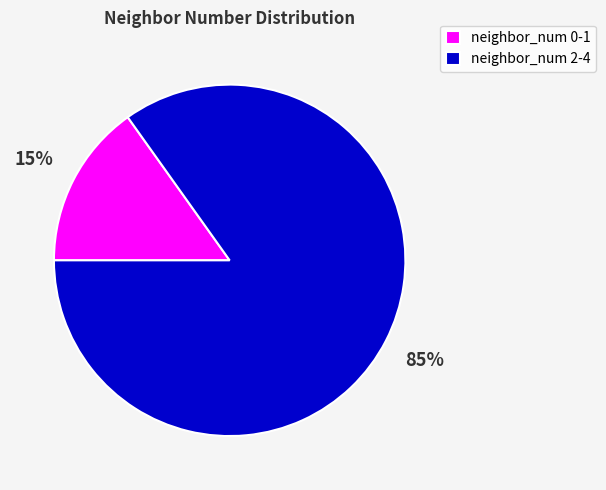

Count the number of slices in the pie.

2